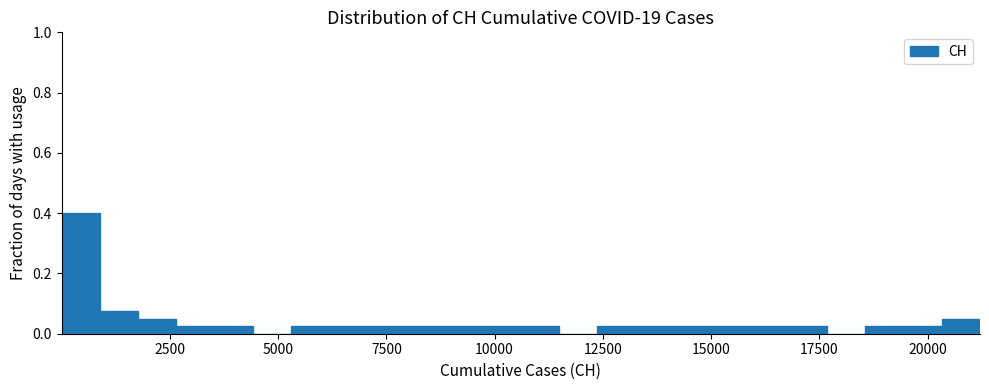

Read against the x-axis, roughly where is the centre of the tallest bar?

500